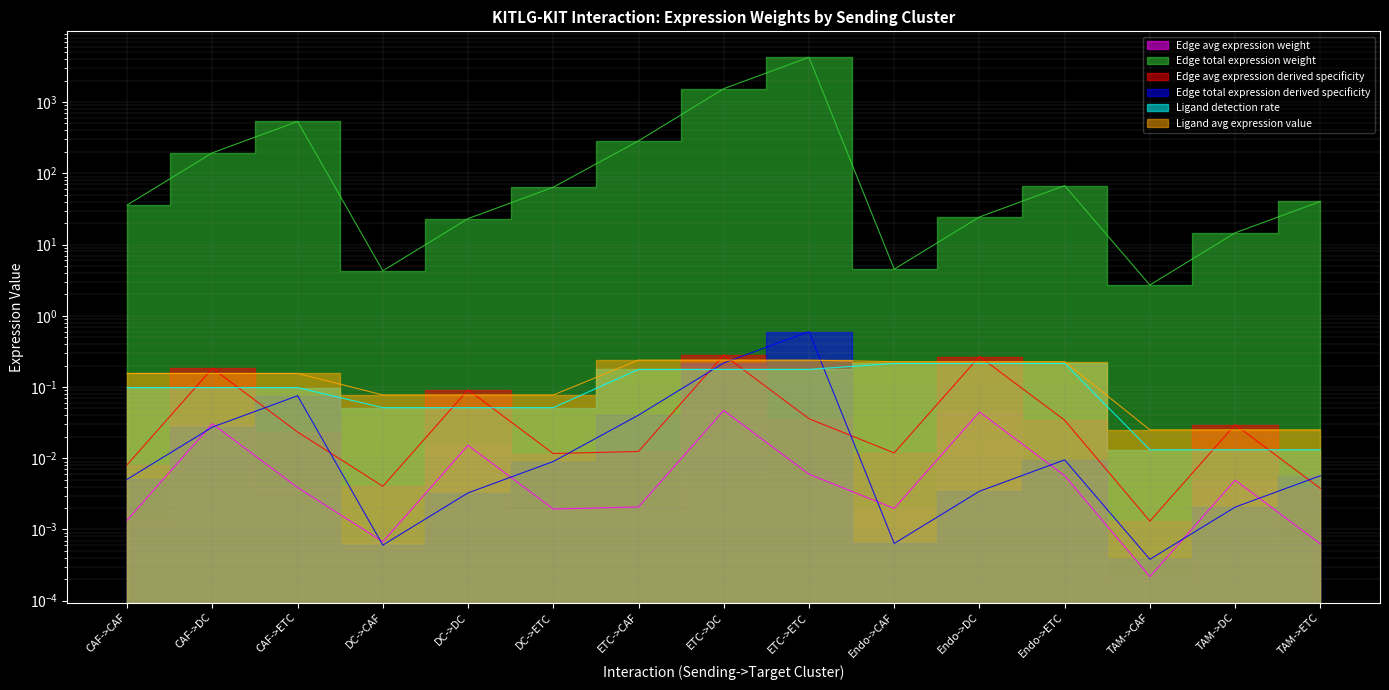

Where is Edge avg expression derived specificity nearest to the value 0?

TAM->CAF